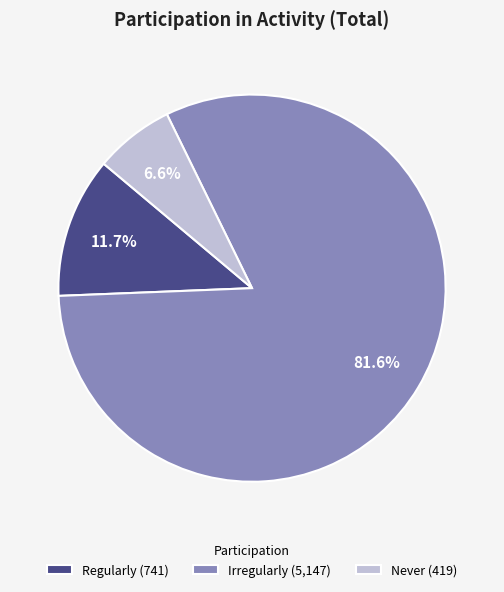

What percentage is the Irregularly slice, to the nearest percent?

82%